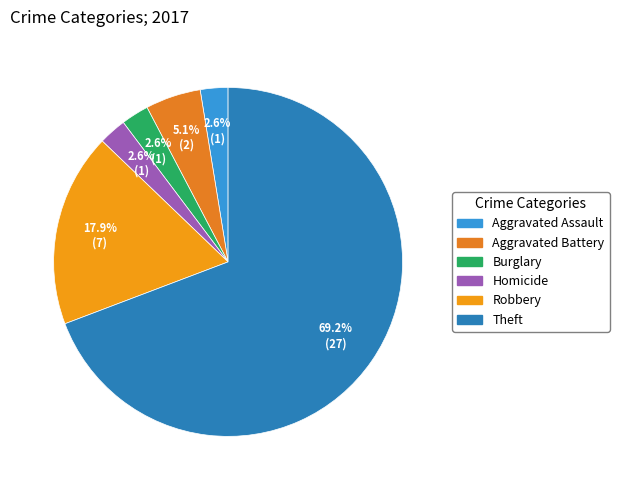

How many segments does this pie chart have?

6